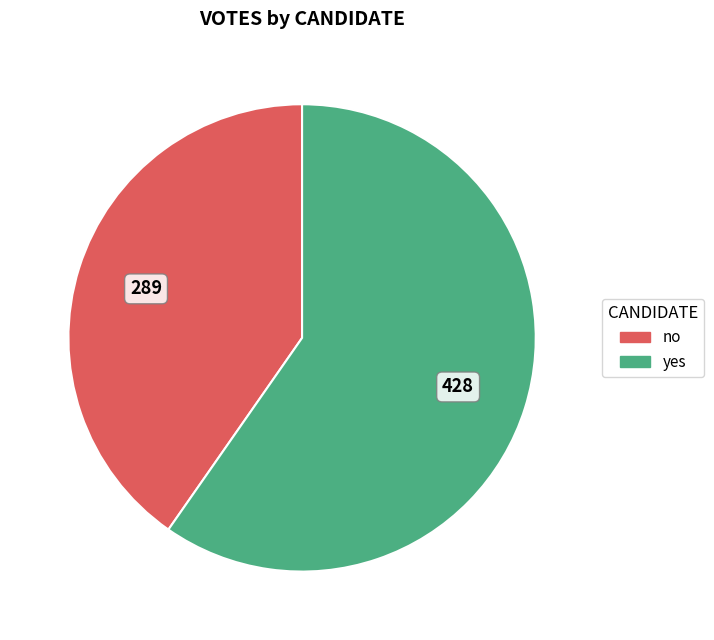

Which has a higher value, no or yes?

yes